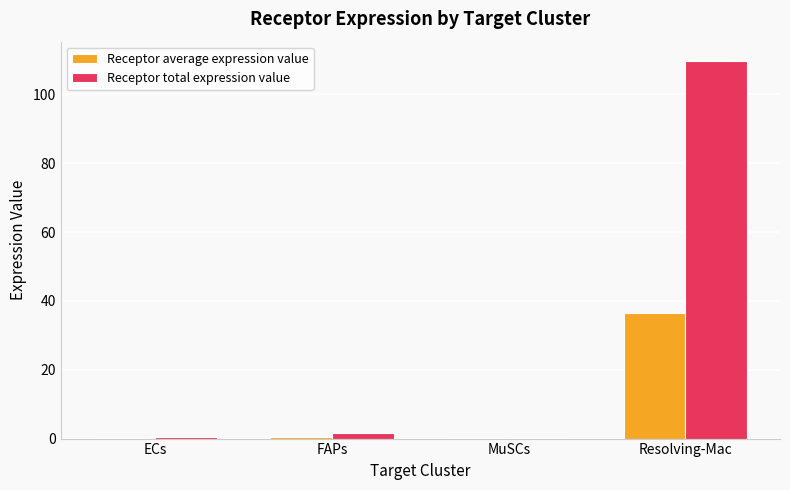

Which series changed the most between MuSCs and Resolving-Mac?

Receptor total expression value